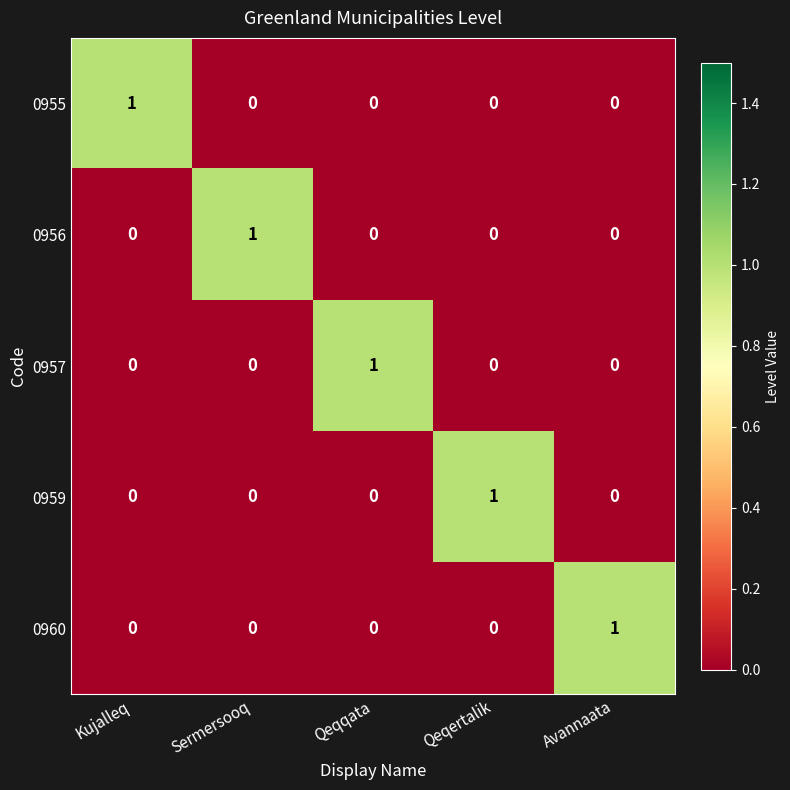

Which category has the highest value in the 0957 series?

Qeqqata